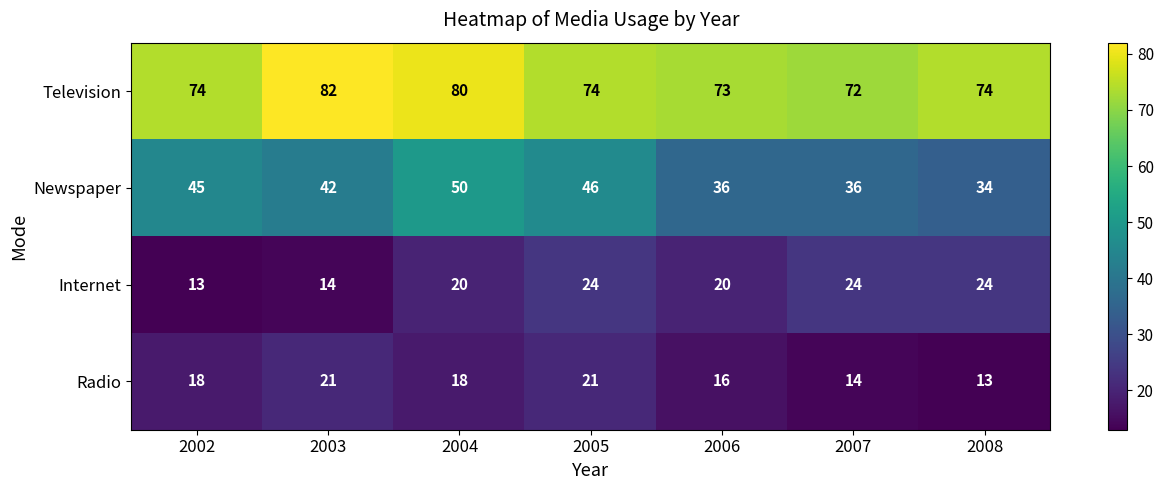

How many series are shown in this chart?

4